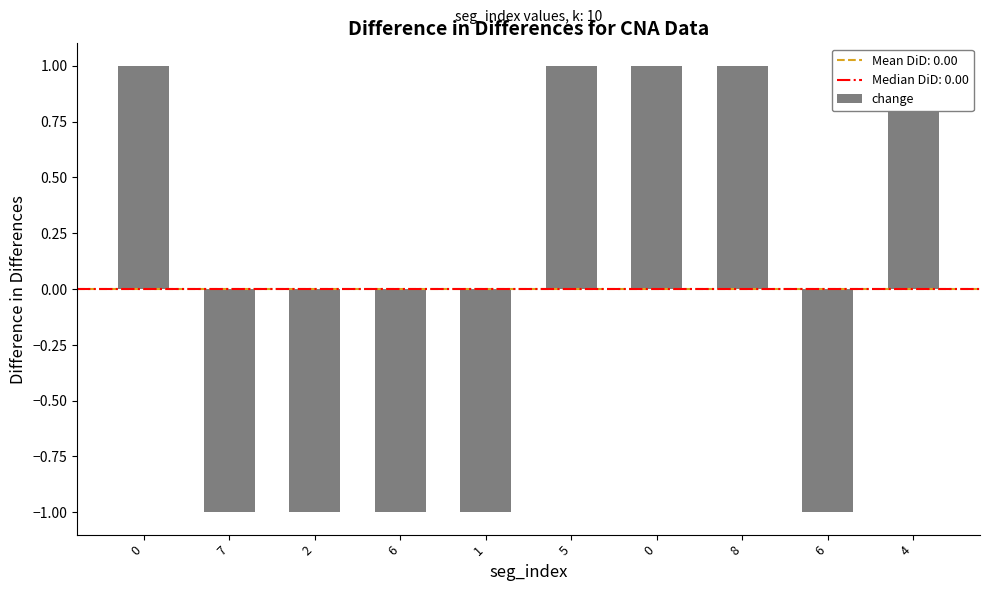

What is the change in value from 6 to 5?

+2